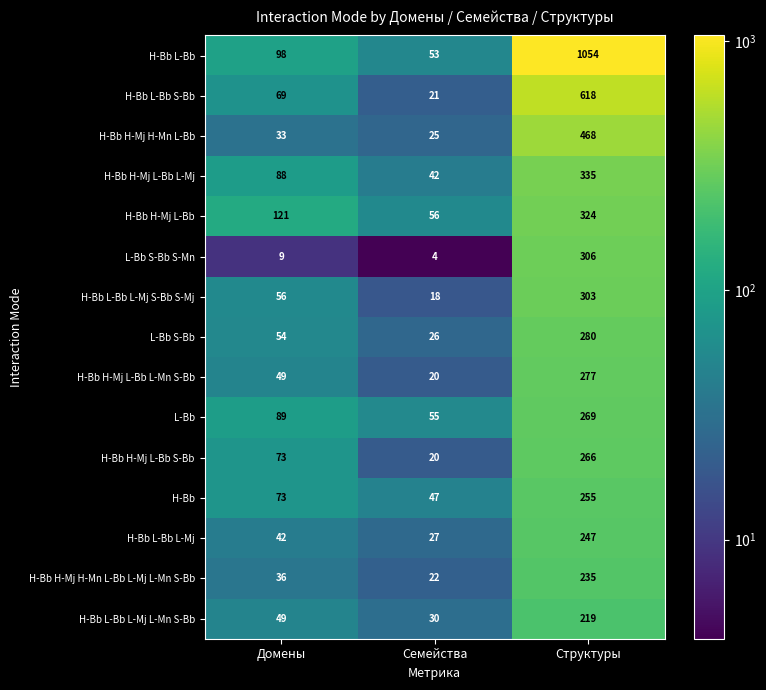

List the series in order of their peak value, highest first.

H-Bb L-Bb, H-Bb L-Bb S-Bb, H-Bb H-Mj H-Mn L-Bb, H-Bb H-Mj L-Bb L-Mj, H-Bb H-Mj L-Bb, L-Bb S-Bb S-Mn, H-Bb L-Bb L-Mj S-Bb S-Mj, L-Bb S-Bb, H-Bb H-Mj L-Bb L-Mn S-Bb, L-Bb, H-Bb H-Mj L-Bb S-Bb, H-Bb, H-Bb L-Bb L-Mj, H-Bb H-Mj H-Mn L-Bb L-Mj L-Mn S-Bb, H-Bb L-Bb L-Mj L-Mn S-Bb